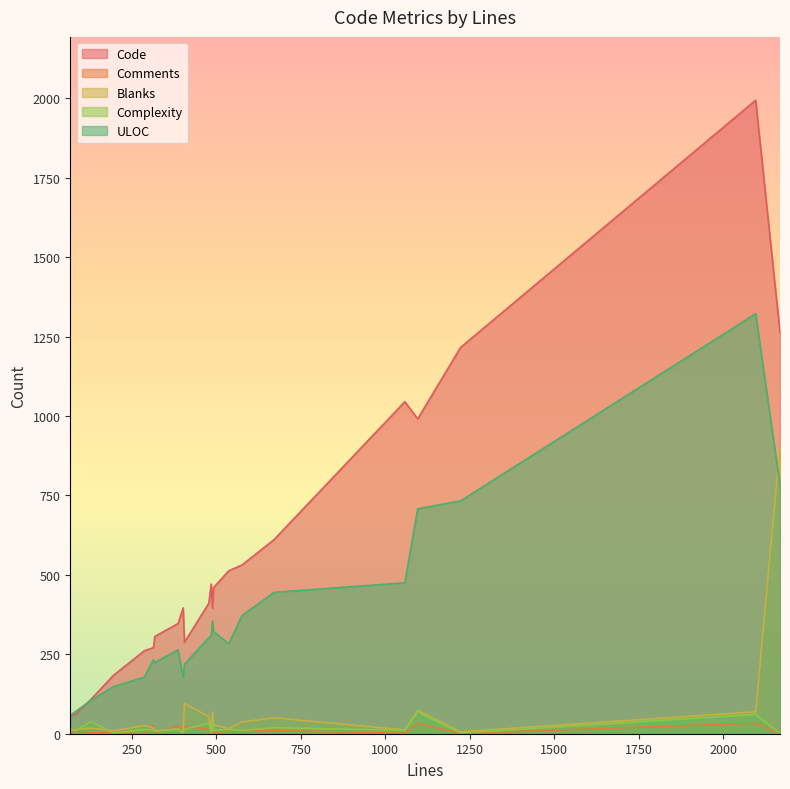

Which series has the widest spread of values?

Code